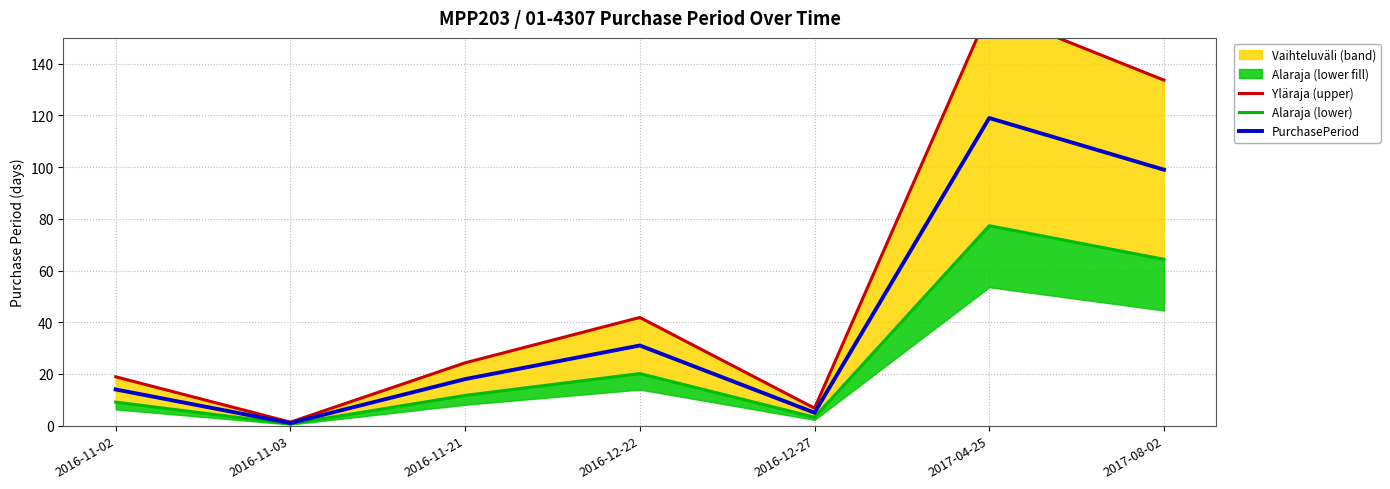

Which series changed the most between 2016-11-21 and 2016-12-22?

Yläraja (upper)